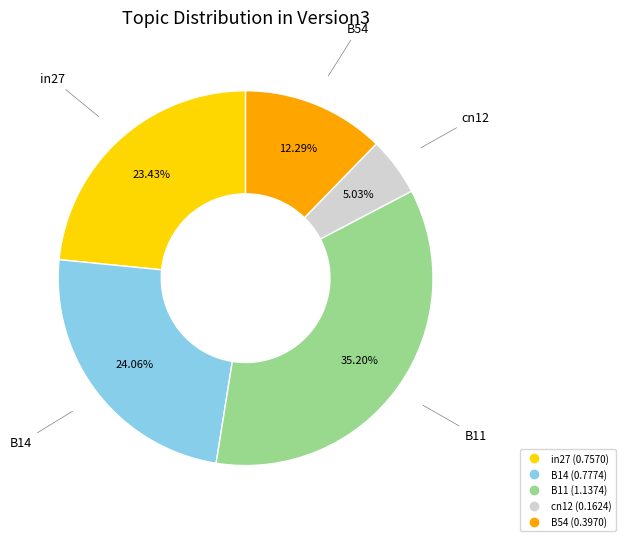

Between B14 and in27, which is larger?

B14